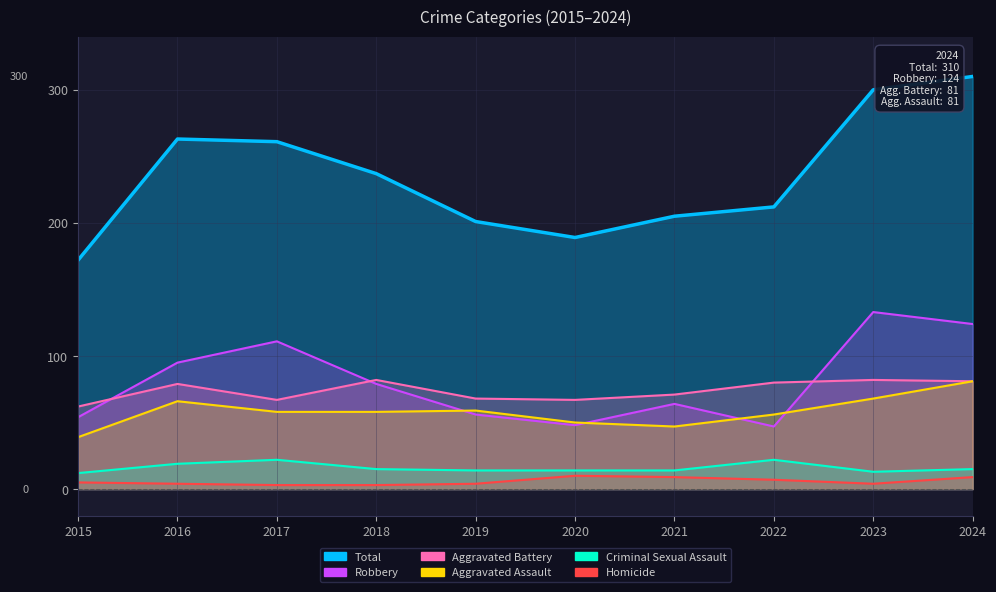

How many data points in Robbery are above 79?

4